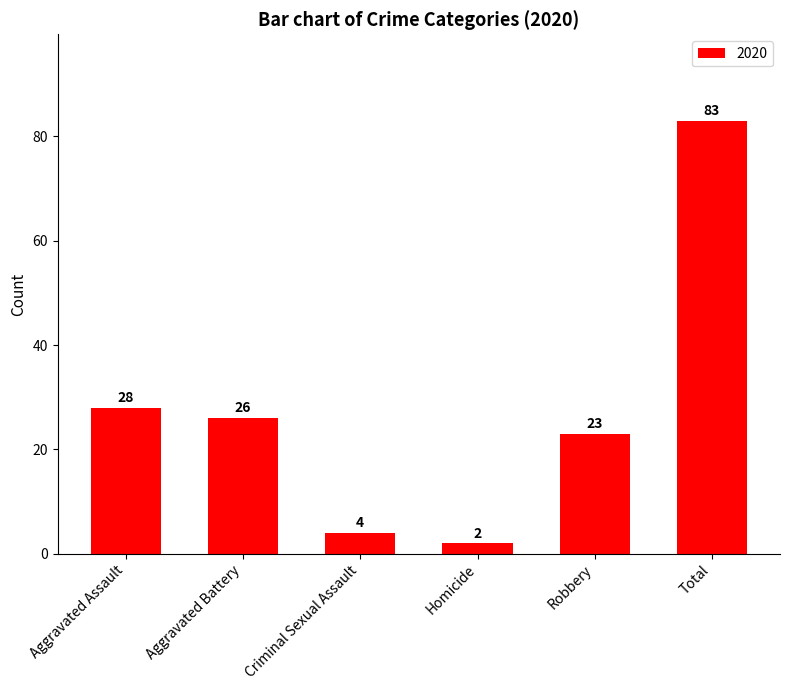

At which category does the chart reach its peak across all series?

Total